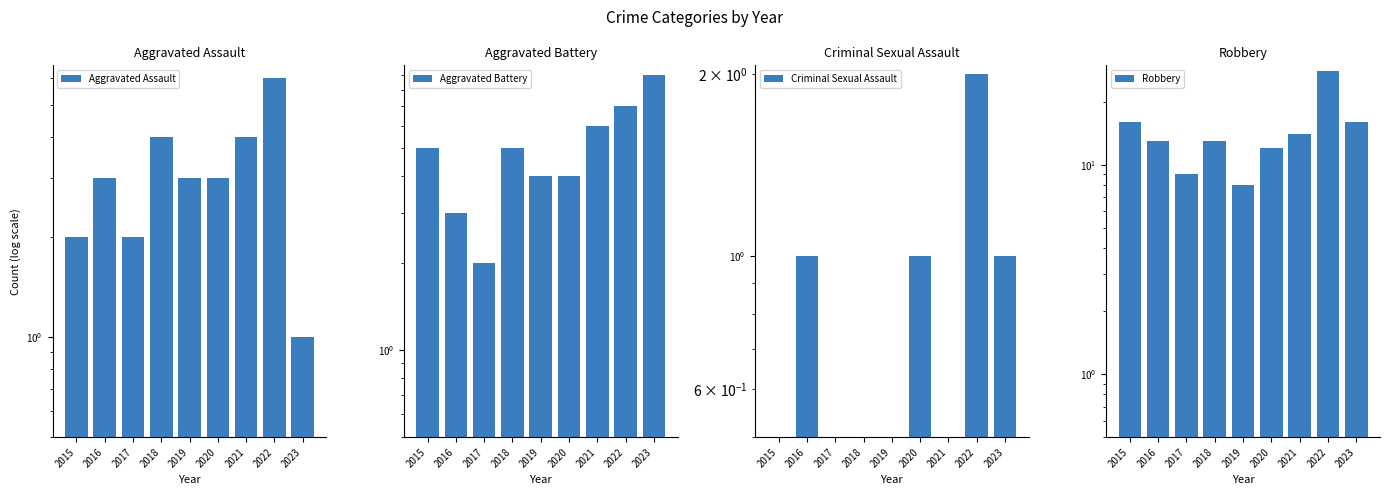

Between 2023 and 2019, which is larger?

2019